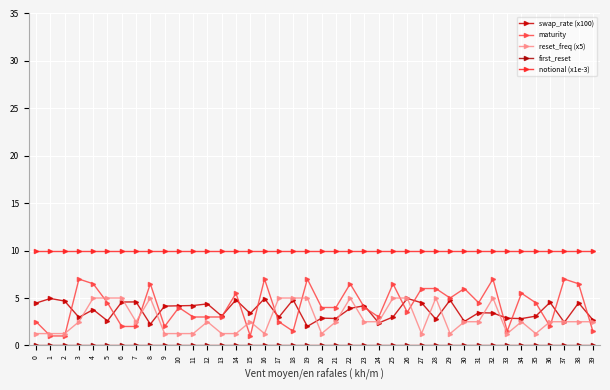

At which label does reset_freq (x5) reach its peak?

4